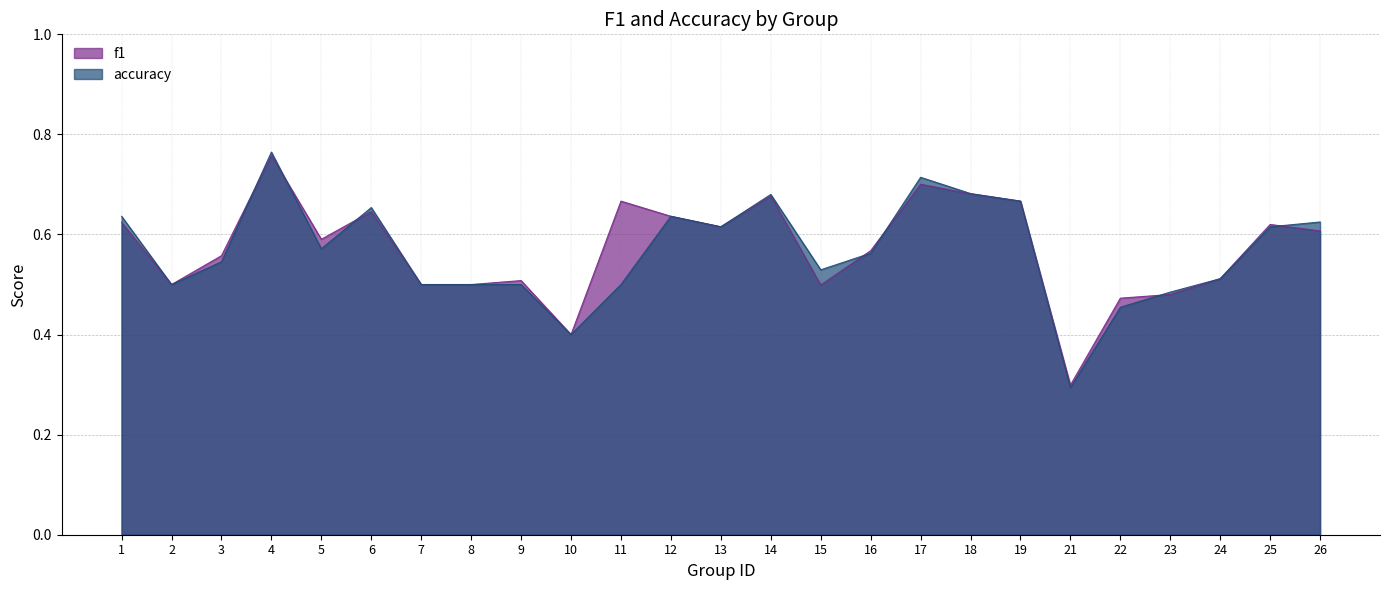

What are all the series names shown in the legend?

f1, accuracy